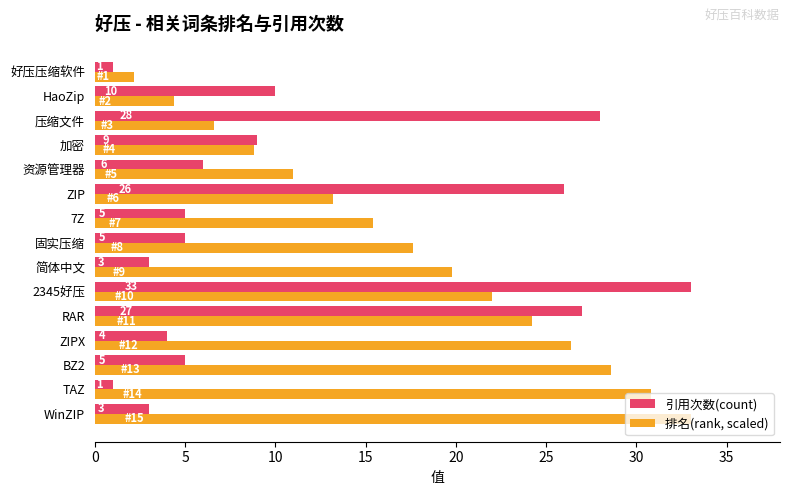

What is the maximum value shown in the chart?

33.0